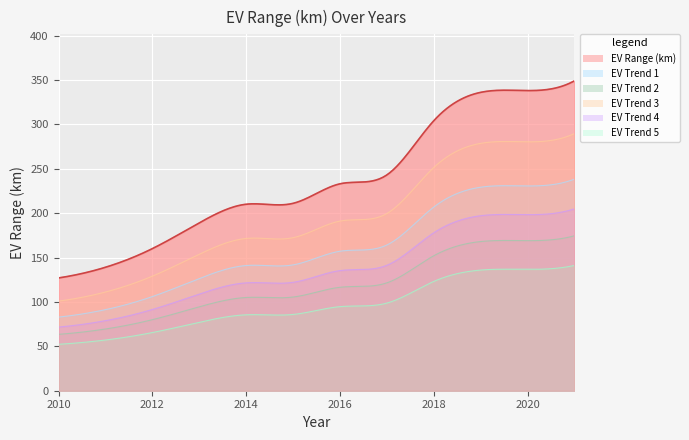

Reading left to right, extract all data points from this chart.

2010=127	2011=139	2012=160	2013=189	2014=210	2015=211	2016=233	2017=243	2018=304	2019=336	2020=338	2021=349